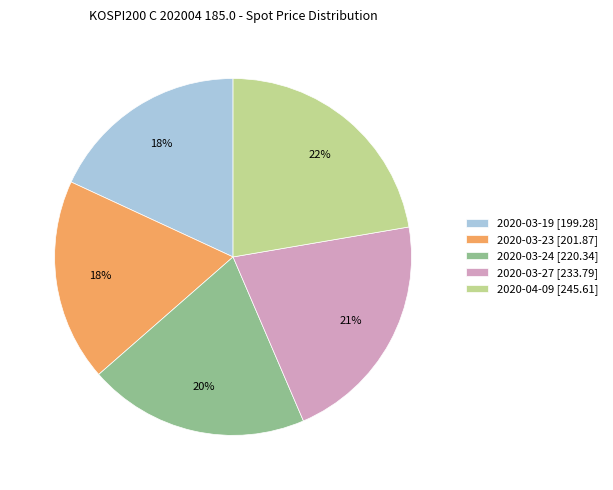

To the nearest percent, what portion does 2020-03-19 represent?

18%